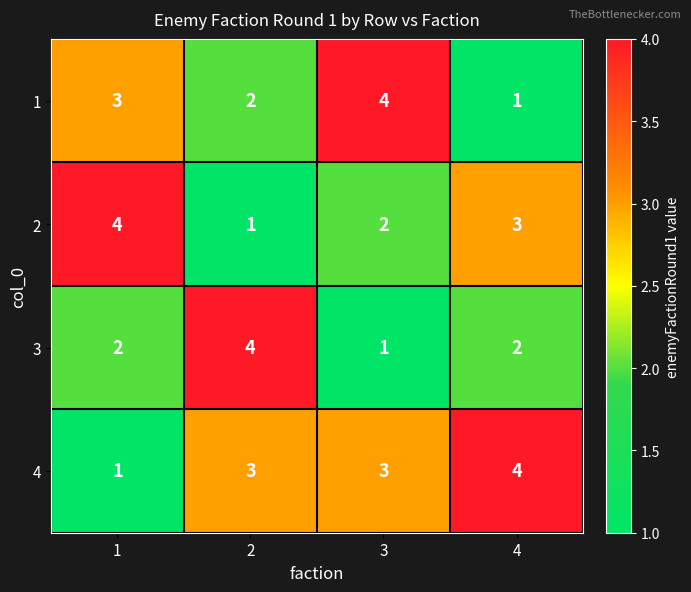

At how many categories does at least one series exceed 2?

4